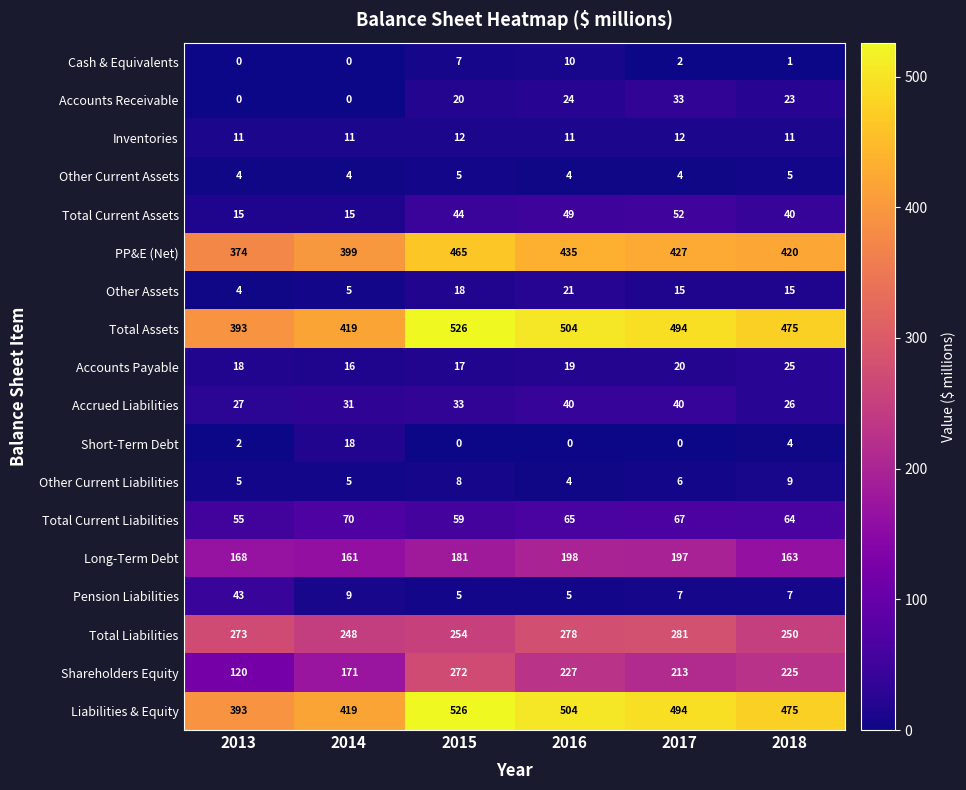

True or false: Inventories has a value of 4 at 2014.

False